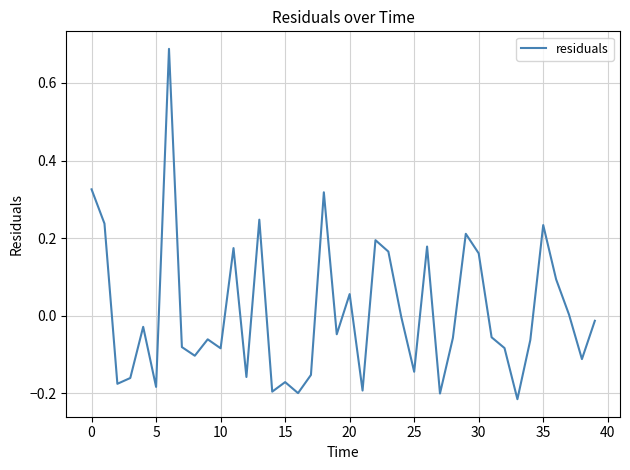

What is the difference between the maximum and minimum values?

0.9